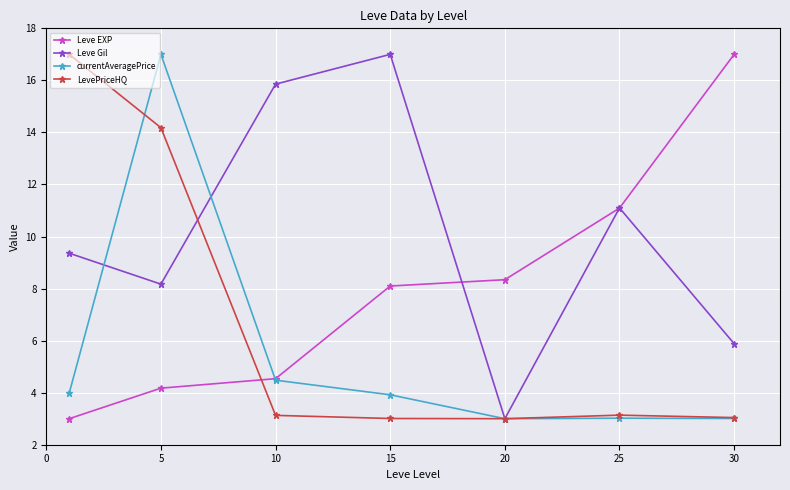

What is the minimum value shown in the chart?

3.0